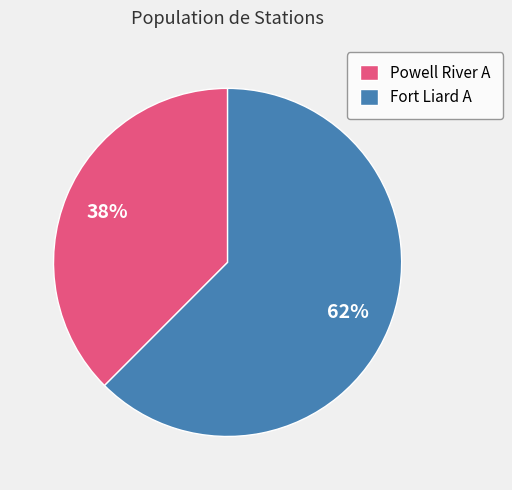

What is the majority slice?

Fort Liard A